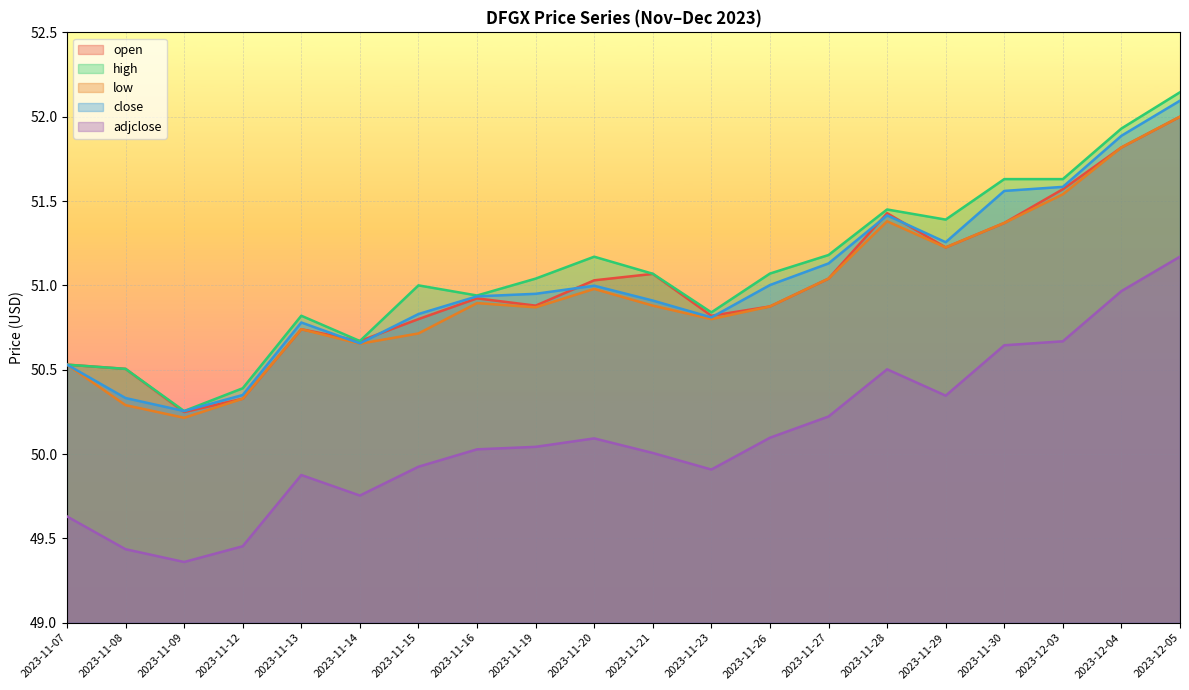

True or false: open and low cross at least once.

False